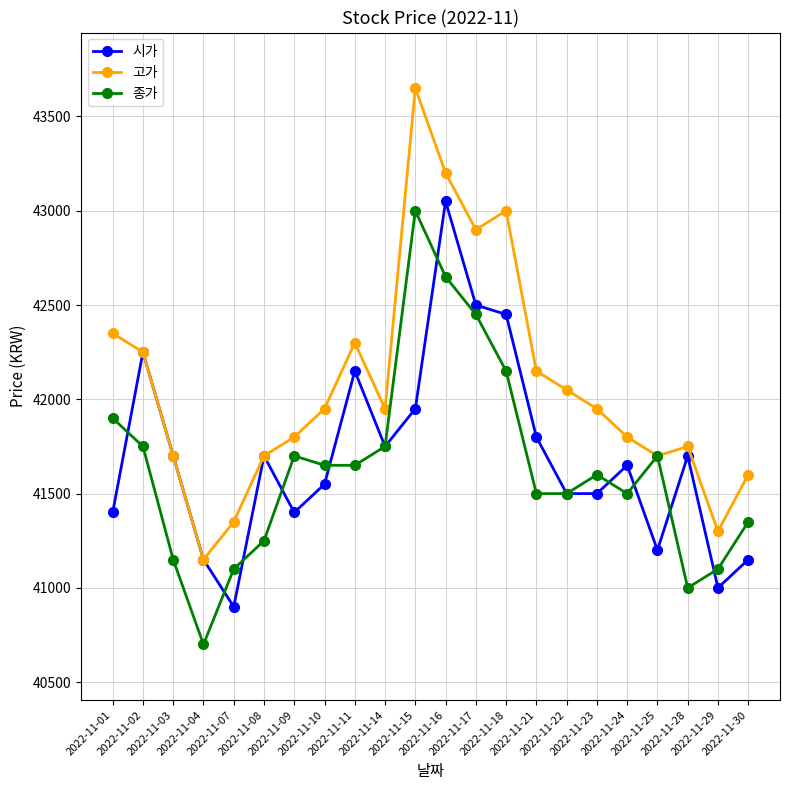

The value of 종가 at 2022-11-02 is 70556. True or false?

False